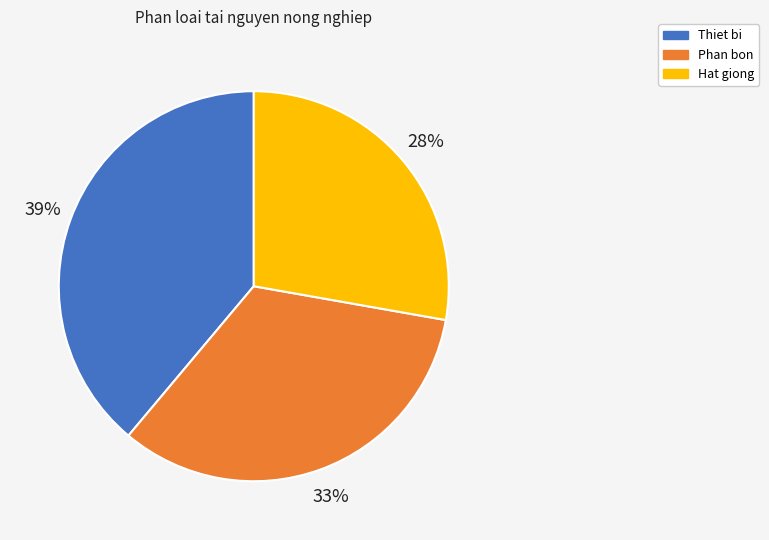

True or false: Hat giong accounts for 28% of the total.

True